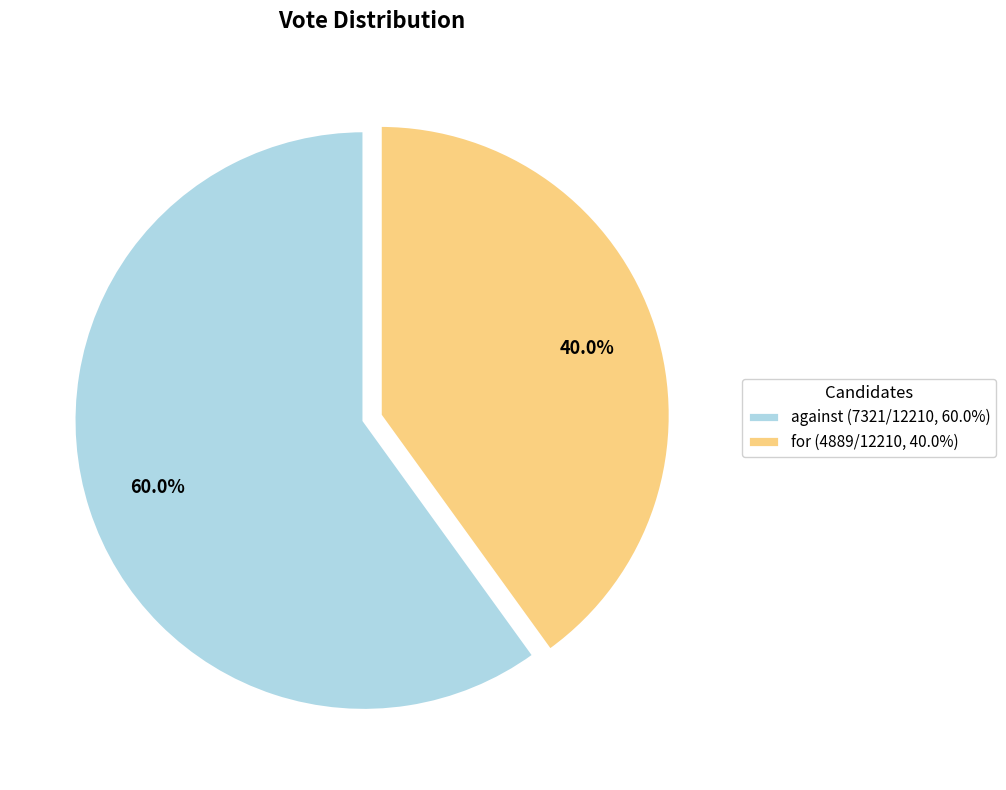

Rank the categories by value from lowest to highest.

for, against